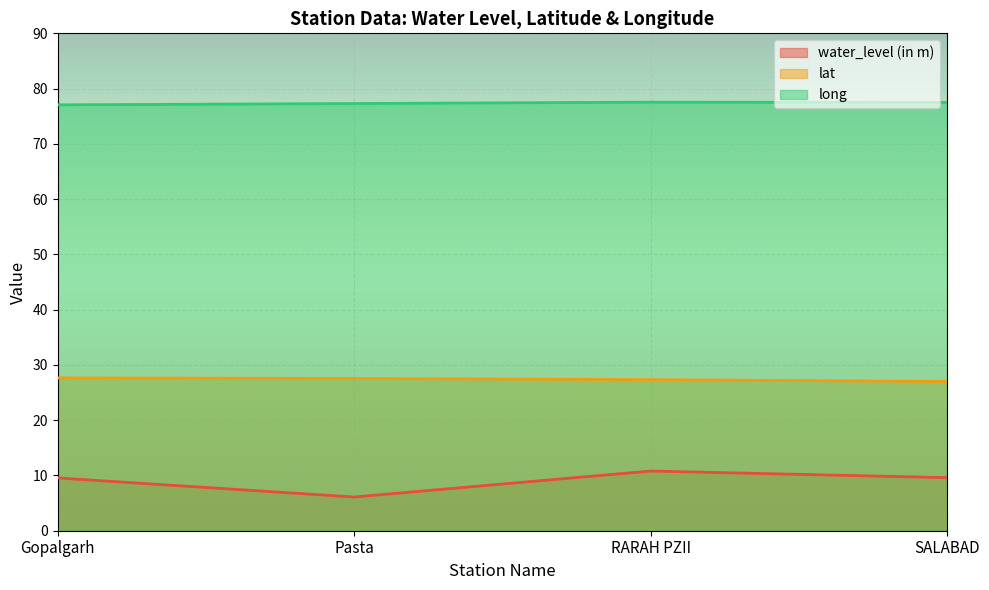

Rank the series by their maximum value, from highest to lowest.

long, lat, water_level (in m)